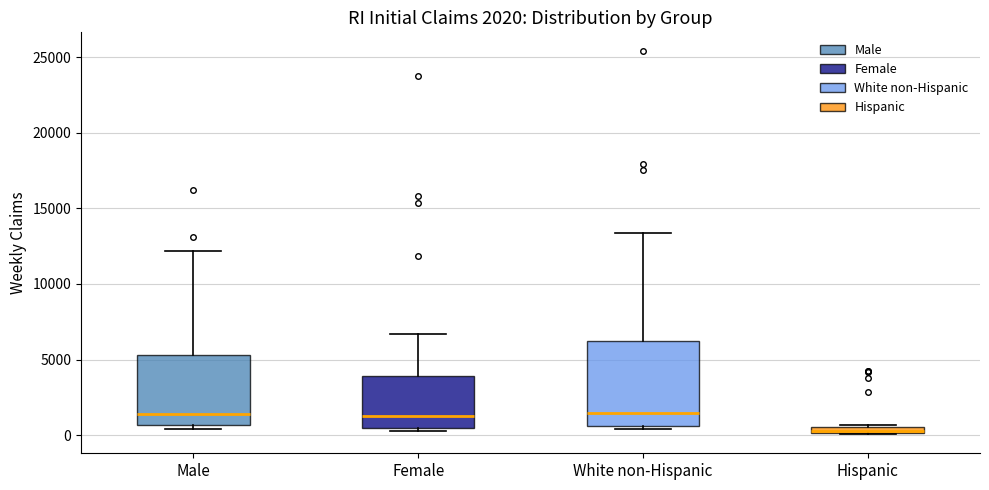

Which box is the tallest, from its lower edge to its upper edge?

White non-Hispanic